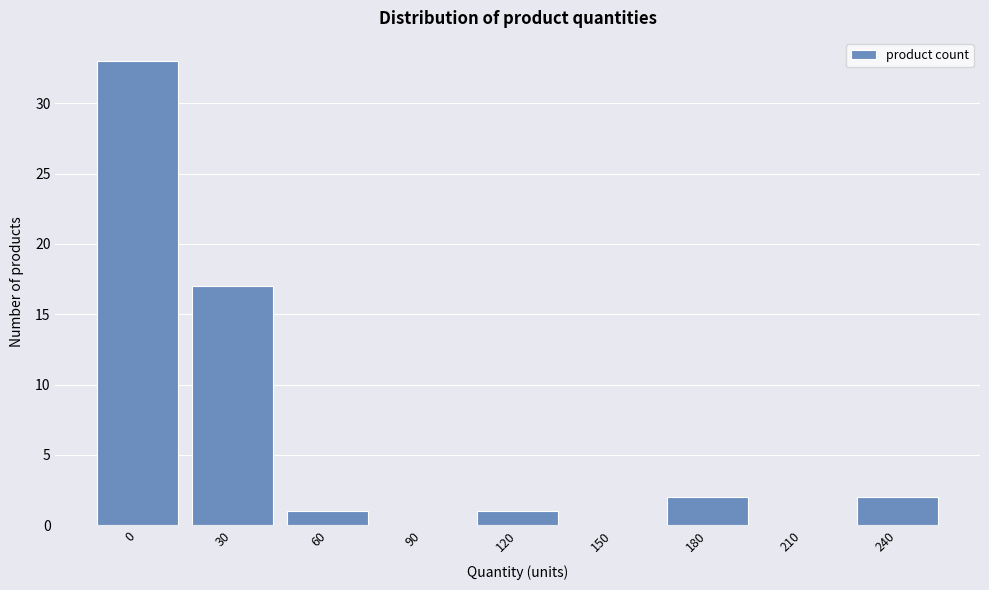

Reading left to right, what are all the values shown in this chart?

0=33	30=17	60=1	90=0	120=1	150=0	180=2	210=0	240=2